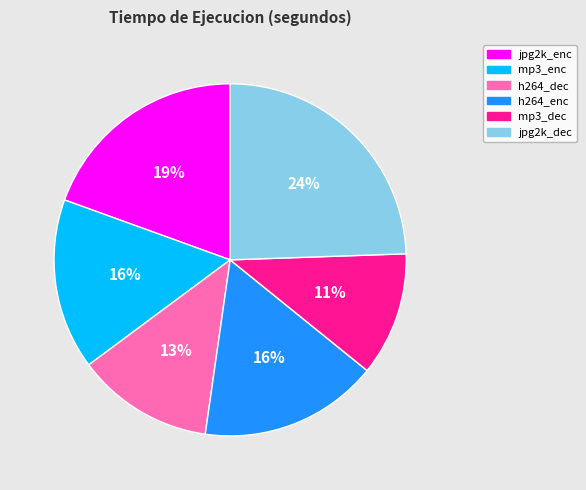

Is the sum of jpg2k_enc and mp3_enc greater than half?

No